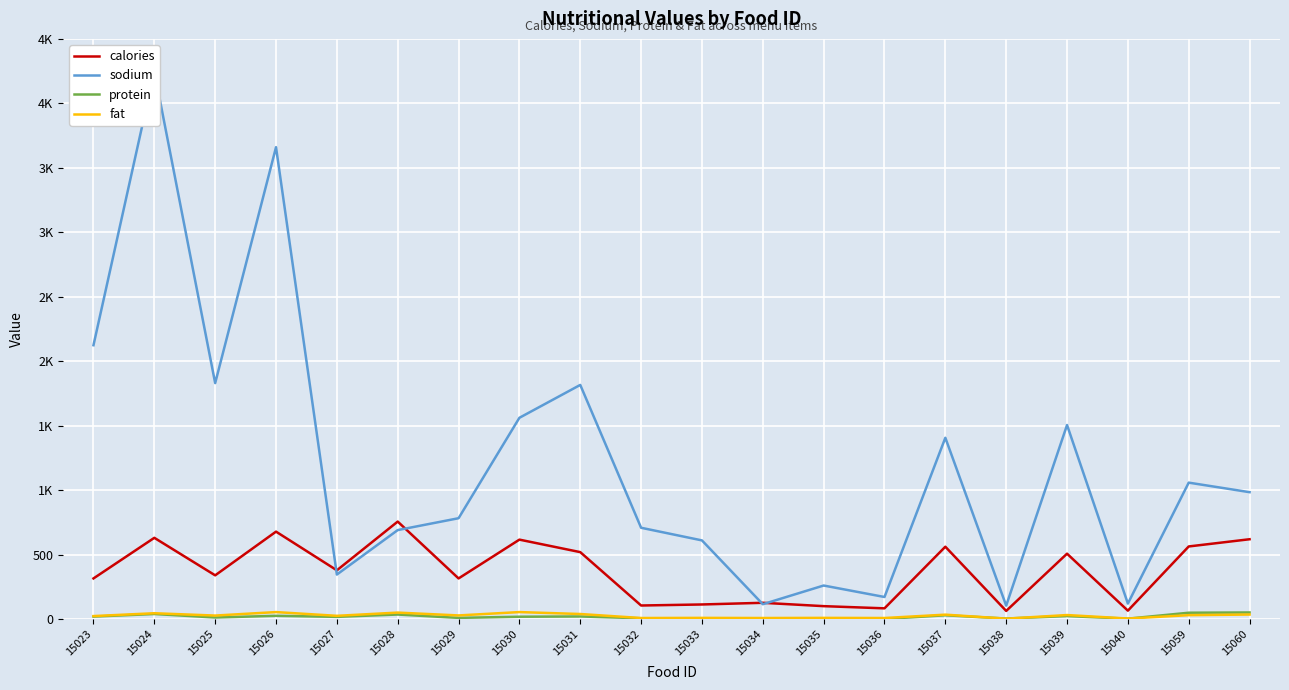

What is the difference between the maximum and minimum values in the sodium series?

4144